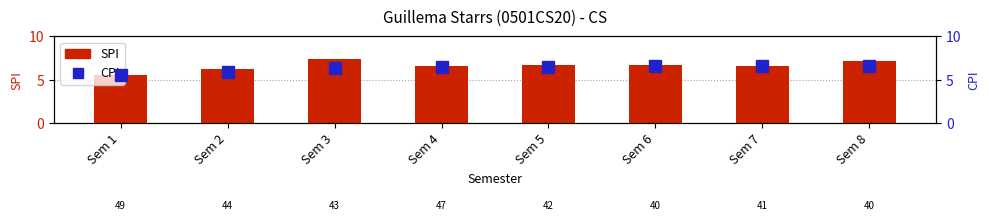

What is the smallest value displayed?

5.6